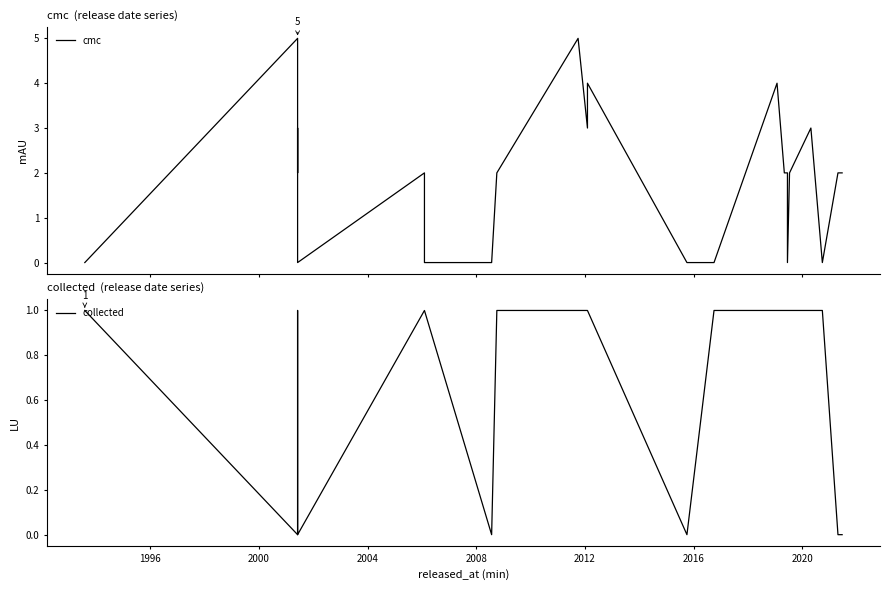

In collected, how many points are lower than both neighbors (excluding endpoints)?

3